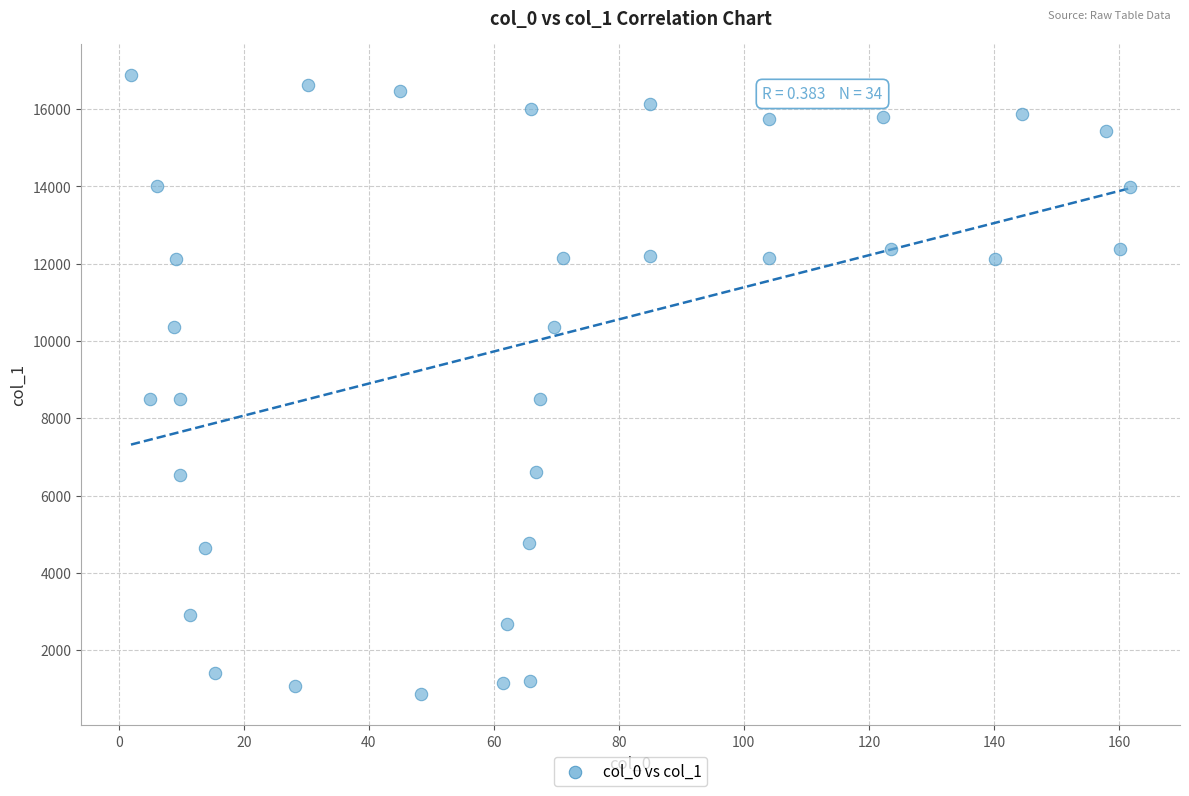

What is the range of X values (max minus min)?

159.8